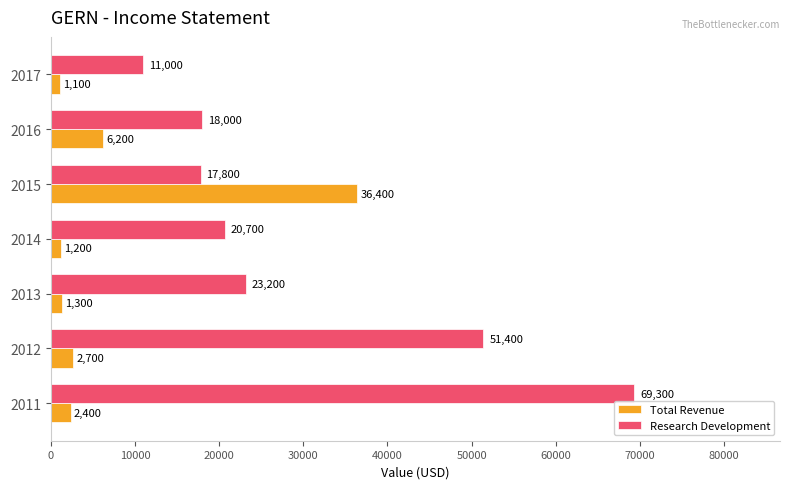

List the series in order of their peak value, lowest first.

Total Revenue, Research Development